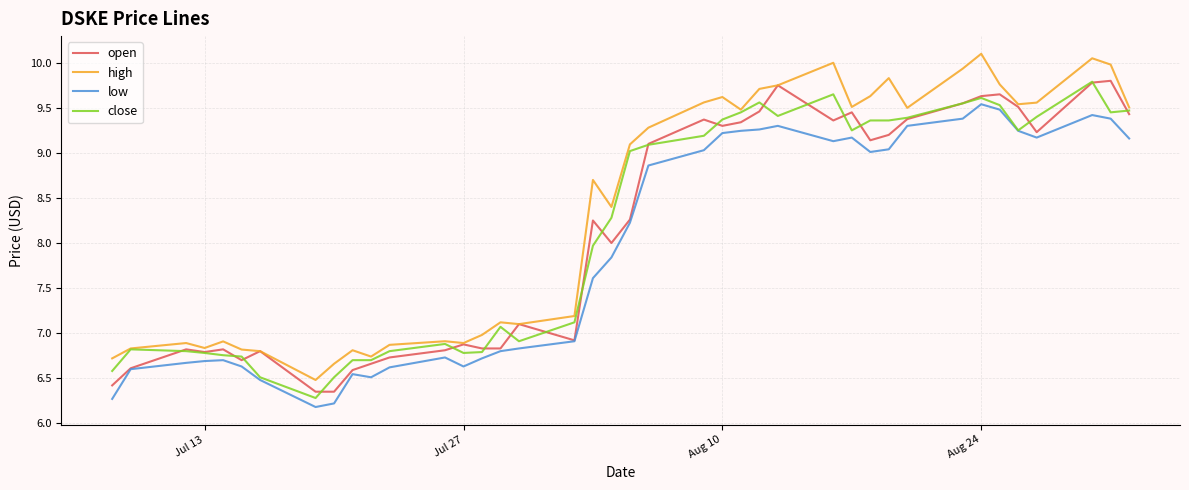

What is the maximum value for low?

9.5